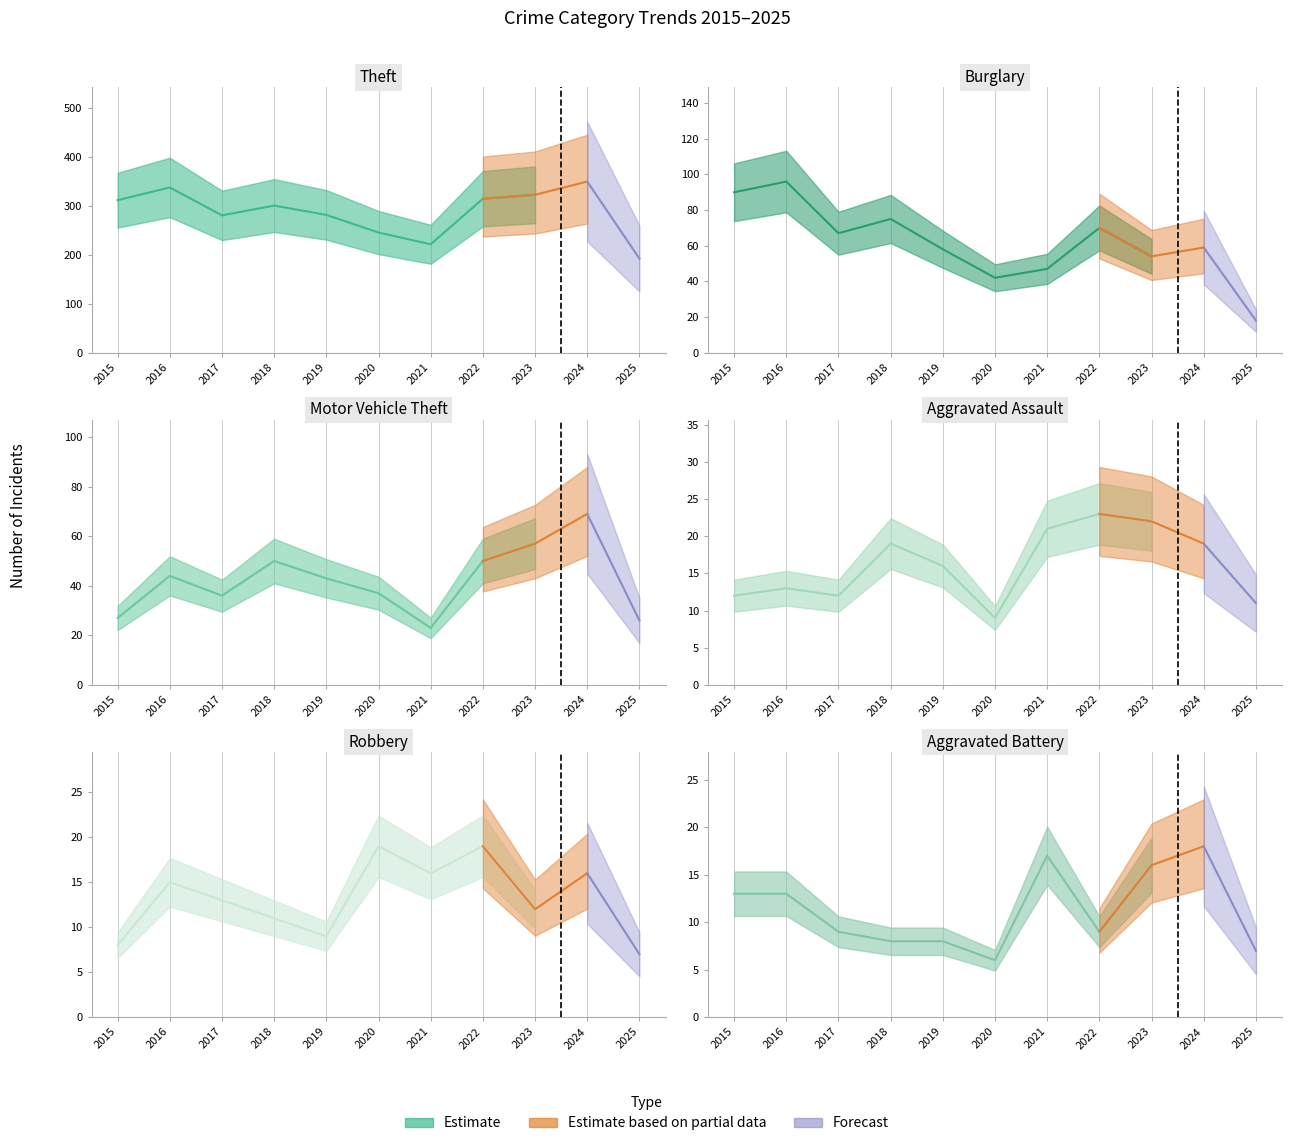

Is the value of Aggravated Assault at 2023 greater than the value of Robbery at 2019?

Yes